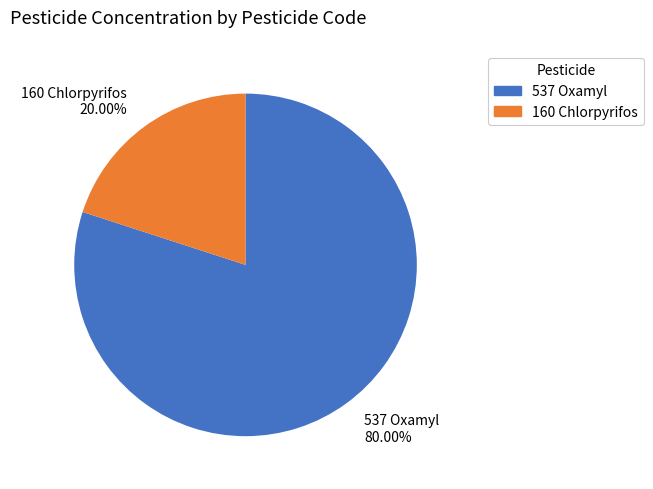

The 537 Oxamyl slice represents 89% of the pie. True or false?

False